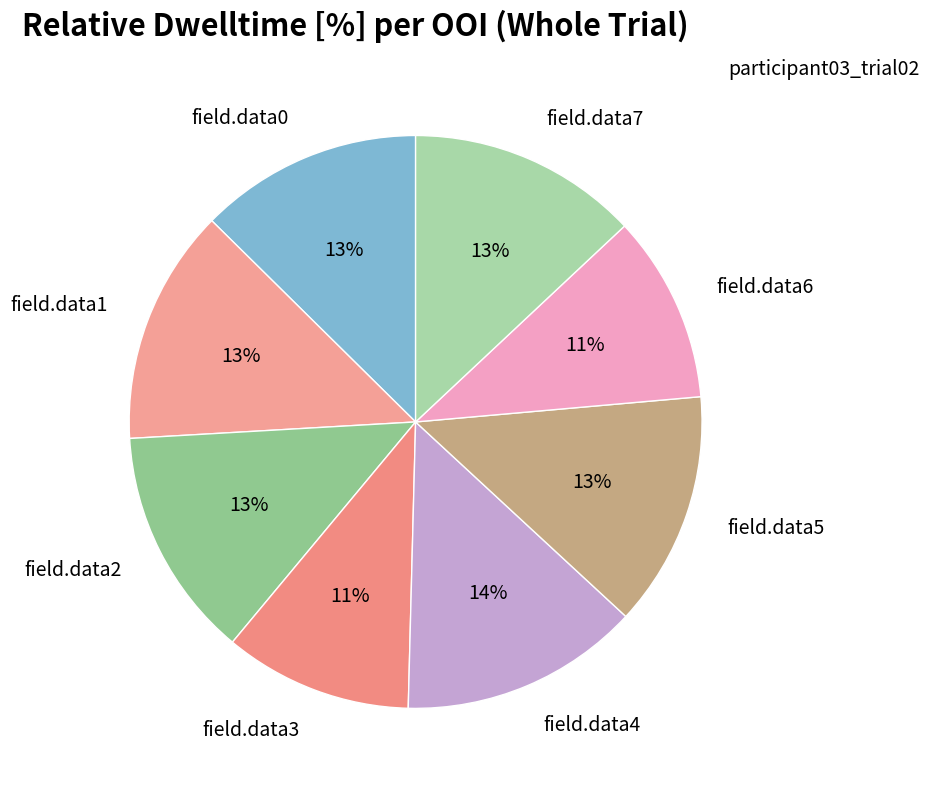

How many segments does this pie chart have?

8